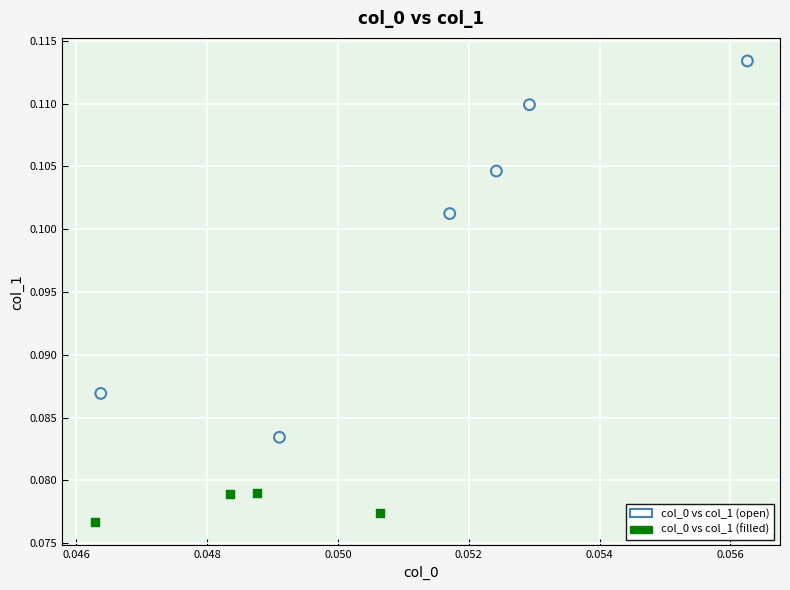

Which series contains the highest Y value?

col_0 vs col_1 (open)